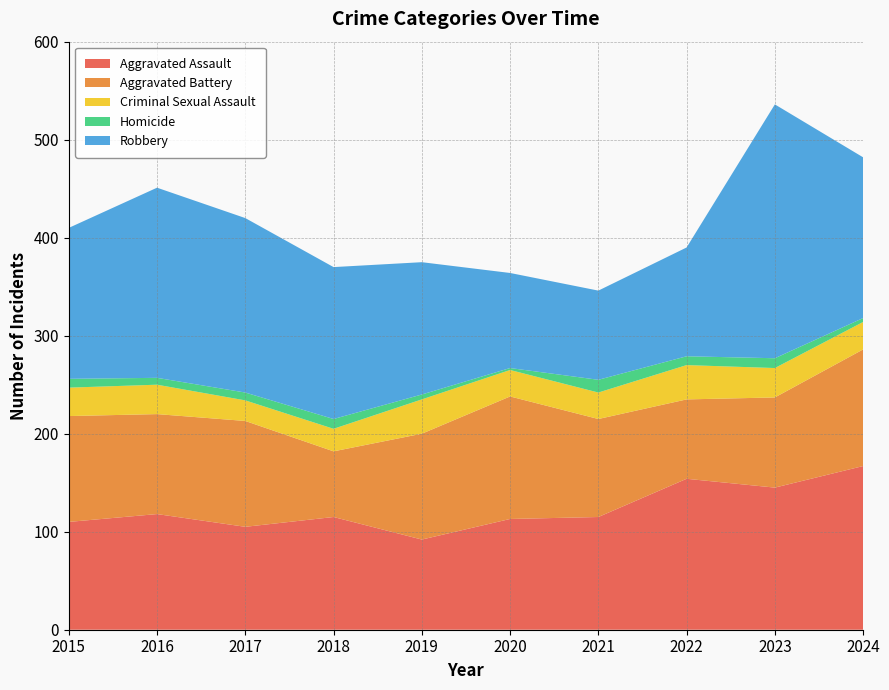

Reading right to left, list all the values displayed in this chart.

Aggravated Assault: 2024=167	2023=145	2022=154	2021=115	2020=113	2019=92	2018=115	2017=105	2016=118	2015=110
Aggravated Battery: 2024=119	2023=92	2022=81	2021=100	2020=125	2019=108	2018=67	2017=108	2016=102	2015=108
Criminal Sexual Assault: 2024=28	2023=30	2022=35	2021=27	2020=27	2019=35	2018=23	2017=21	2016=30	2015=29
Homicide: 2024=4	2023=10	2022=9	2021=13	2020=2	2019=5	2018=10	2017=8	2016=7	2015=9
Robbery: 2024=164	2023=259	2022=111	2021=91	2020=97	2019=135	2018=155	2017=178	2016=194	2015=154